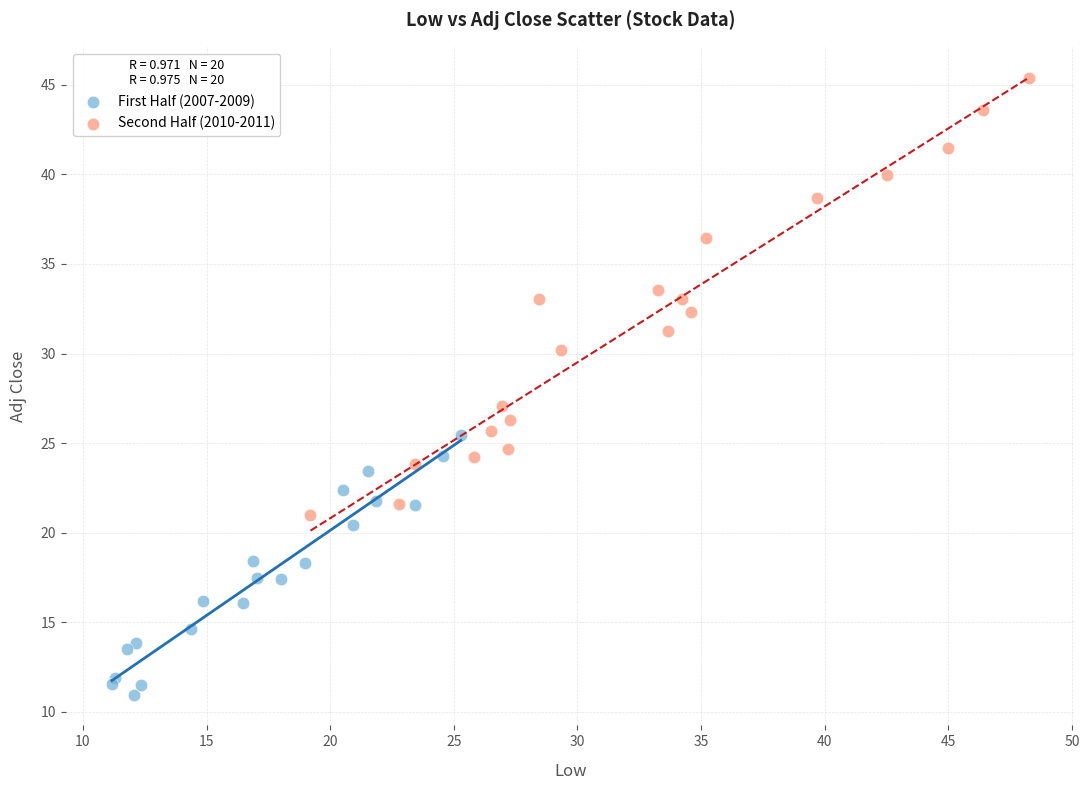

Which series reaches the minimum Y coordinate?

First Half (2007-2009)